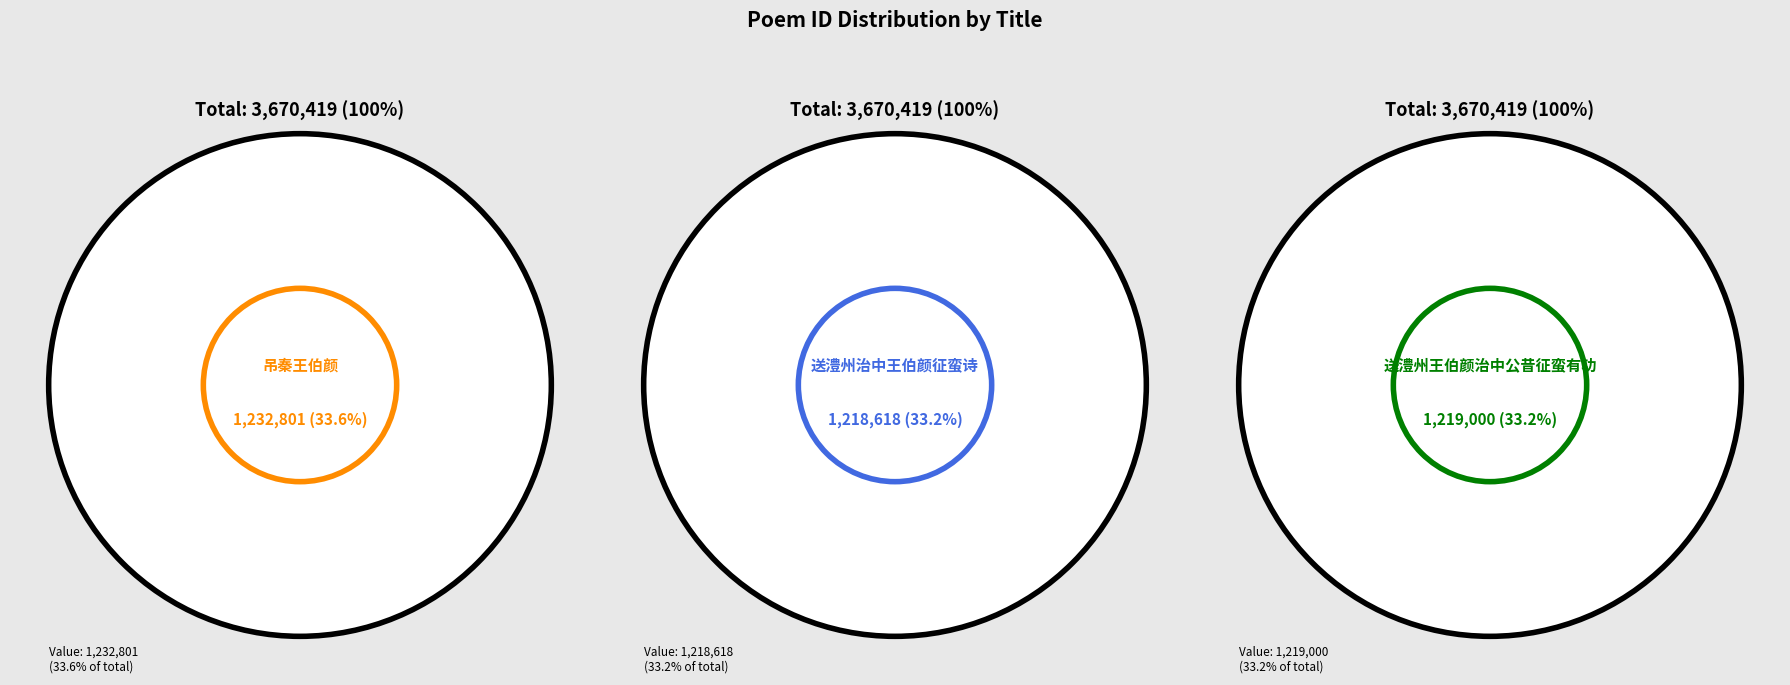

Does any single category account for the majority?

No